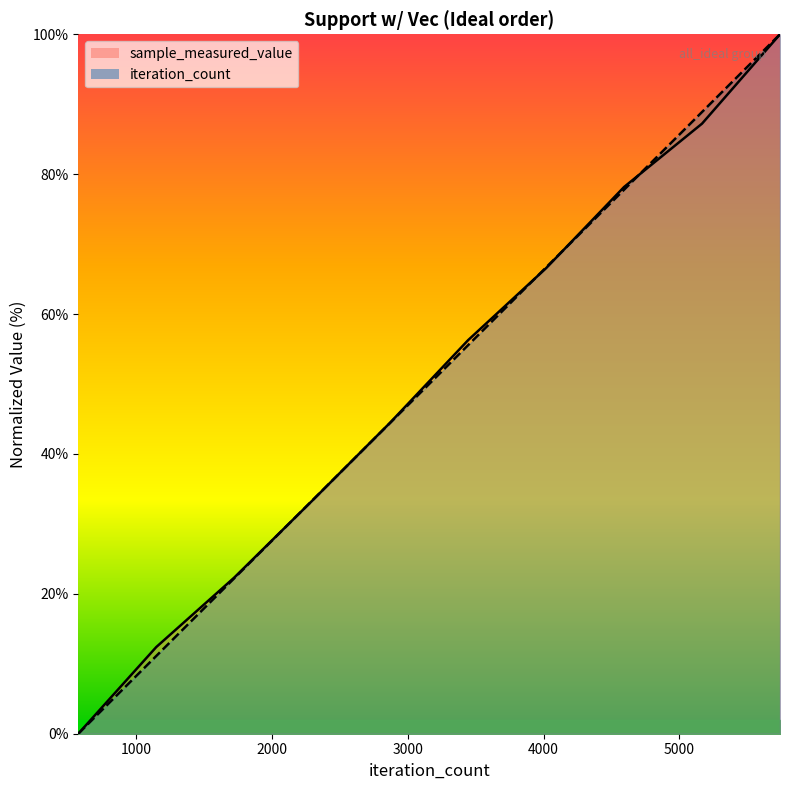

Reading right to left, extract all data points from this chart.

sample_measured_value: 100.0	87.2	78.2	66.6	56.3	44.5	33.3	22.3	12.4	0.0
iteration_count: 100.0	88.9	77.8	66.7	55.6	44.4	33.3	22.2	11.1	0.0